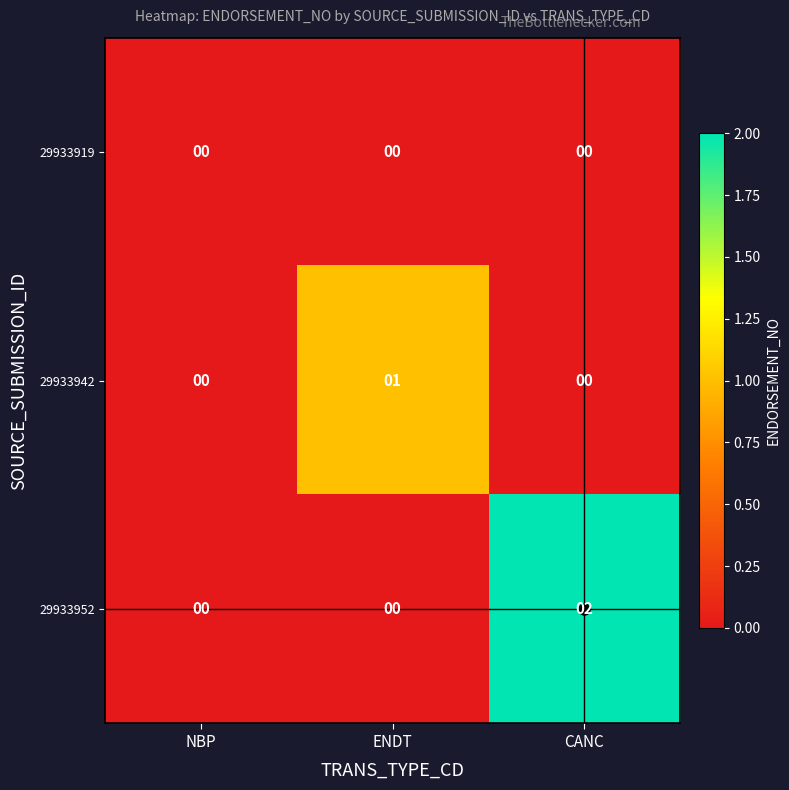

Rank the series by their average value, from highest to lowest.

29933952, 29933942, 29933919